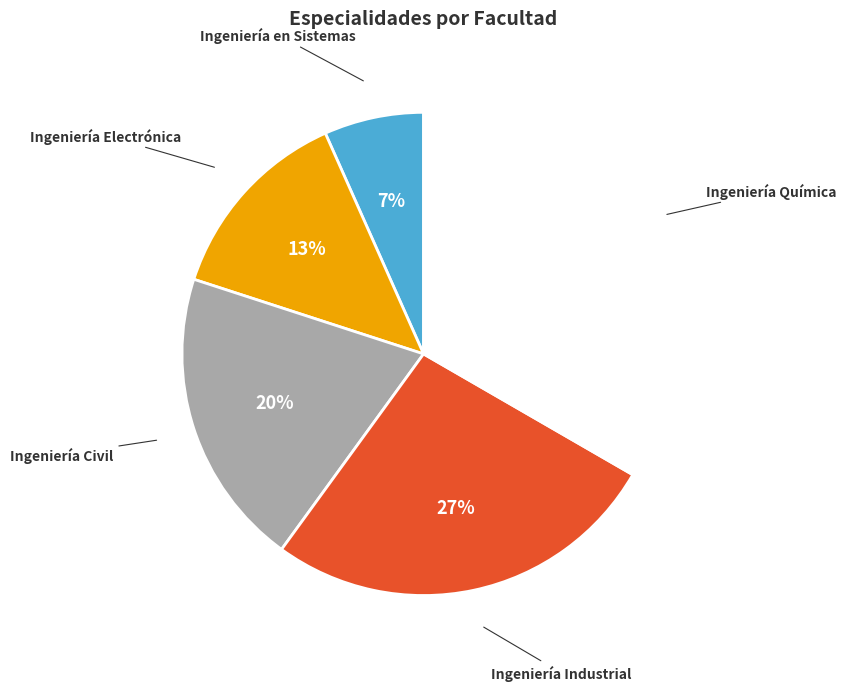

How many segments does this pie chart have?

5